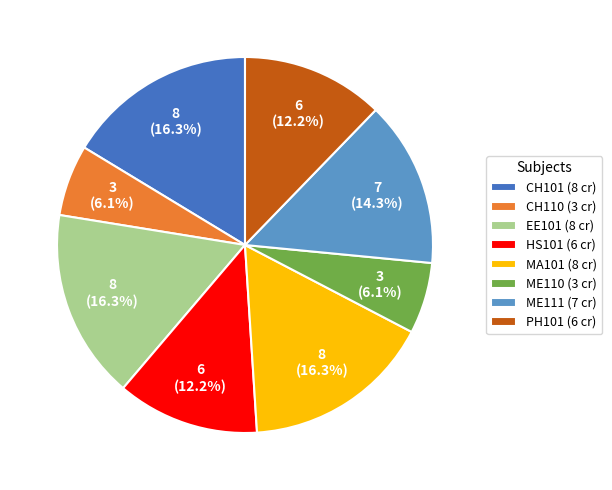

Is the sum of ME110 and EE101 greater than half?

No